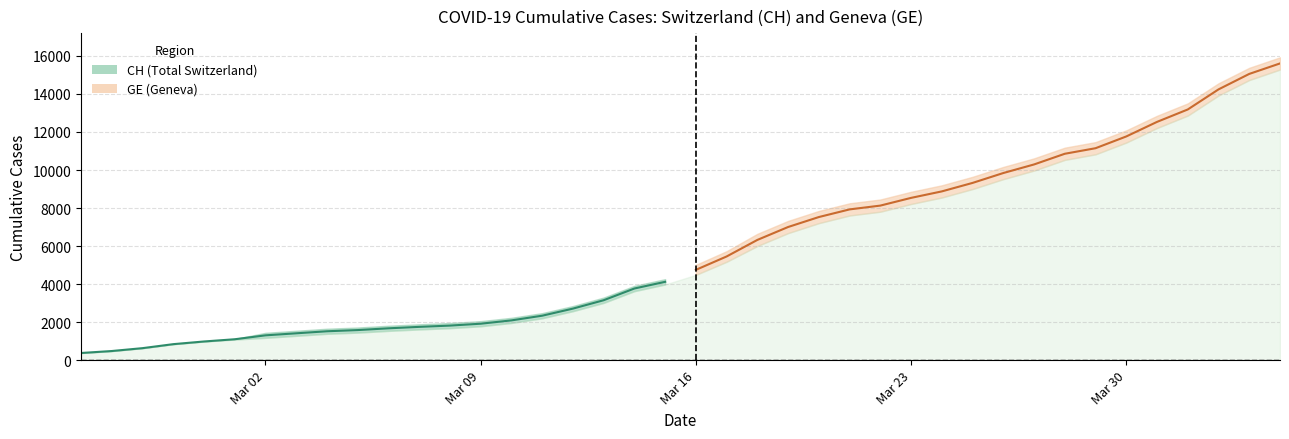

List the labels in order of GE value, smallest first.

2020-02-25, 2020-02-26, 2020-02-27, 2020-02-28, 2020-02-29, 2020-03-01, 2020-03-02, 2020-03-03, 2020-03-04, 2020-03-05, 2020-03-06, 2020-03-07, 2020-03-08, 2020-03-09, 2020-03-10, 2020-03-11, 2020-03-12, 2020-03-13, 2020-03-14, 2020-03-15, 2020-03-16, 2020-03-17, 2020-03-18, 2020-03-19, 2020-03-20, 2020-03-21, 2020-03-22, 2020-03-23, 2020-03-24, 2020-03-25, 2020-03-26, 2020-03-27, 2020-03-28, 2020-03-29, 2020-03-30, 2020-03-31, 2020-04-01, 2020-04-02, 2020-04-03, 2020-04-04